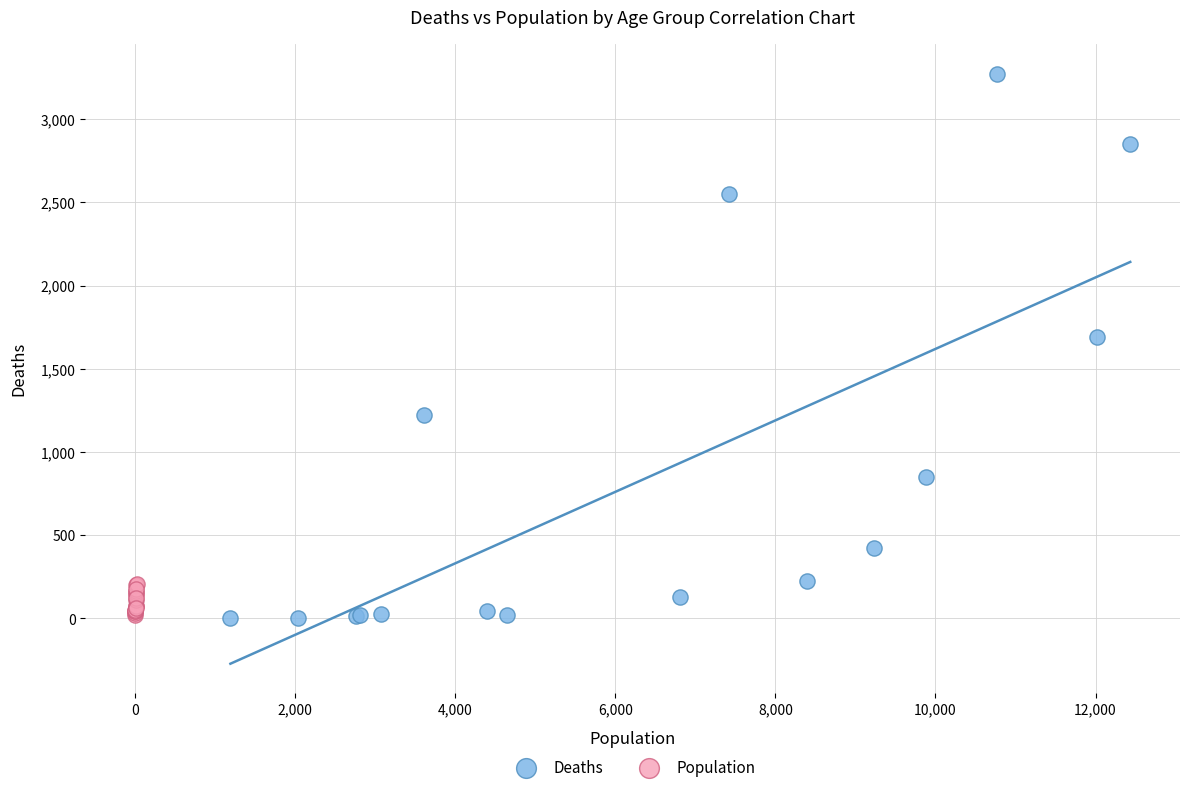

Which series contains the highest Y value?

Deaths